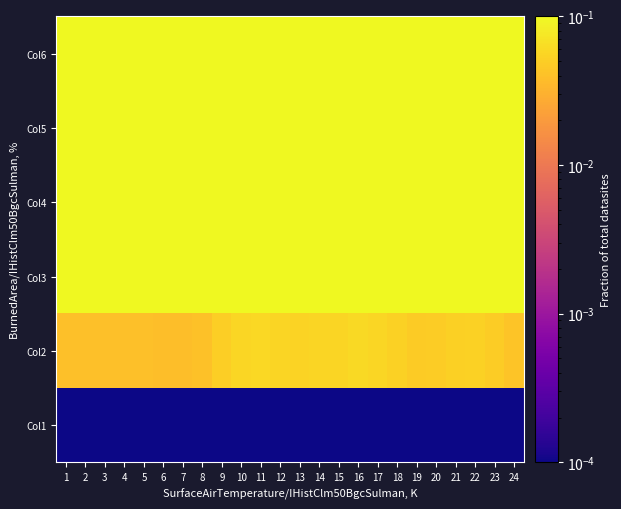

Reading left to right, extract all data points from this chart.

Col1: 1=0.0	2=0.0	3=0.0	4=0.0	5=0.0	6=0.0	7=0.0	8=0.0	9=0.0	10=0.0	11=0.0	12=0.0	13=0.0	14=0.0	15=0.0	16=0.0	17=0.0	18=0.0	19=0.0	20=0.0	21=0.0	22=0.0	23=0.0	24=0.0
Col2: 1=0.0	2=0.0	3=0.0	4=0.0	5=0.0	6=0.0	7=0.0	8=0.0	9=0.0	10=0.1	11=0.1	12=0.1	13=0.1	14=0.1	15=0.1	16=0.1	17=0.1	18=0.1	19=0.0	20=0.0	21=0.1	22=0.1	23=0.0	24=0.0
Col3: 1=0.1	2=0.1	3=0.1	4=0.1	5=0.1	6=0.1	7=0.1	8=0.1	9=0.1	10=0.2	11=0.2	12=0.2	13=0.2	14=0.2	15=0.2	16=0.2	17=0.2	18=0.2	19=0.1	20=0.1	21=0.1	22=0.2	23=0.1	24=0.1
Col4: 1=0.6	2=0.6	3=0.6	4=0.6	5=0.6	6=0.6	7=0.6	8=0.6	9=0.8	10=0.9	11=0.9	12=0.9	13=0.9	14=0.9	15=0.9	16=1.0	17=0.9	18=0.8	19=0.8	20=0.8	21=0.8	22=0.8	23=0.8	24=0.7
Col5: 1=0.1	2=0.1	3=0.1	4=0.1	5=0.1	6=0.1	7=0.1	8=0.1	9=0.1	10=0.2	11=0.2	12=0.2	13=0.1	14=0.1	15=0.2	16=0.2	17=0.2	18=0.1	19=0.1	20=0.1	21=0.1	22=0.1	23=0.1	24=0.1
Col6: 1=0.3	2=0.3	3=0.3	4=0.3	5=0.3	6=0.3	7=0.3	8=0.3	9=0.4	10=0.5	11=0.5	12=0.5	13=0.5	14=0.5	15=0.5	16=0.5	17=0.5	18=0.5	19=0.4	20=0.4	21=0.4	22=0.5	23=0.4	24=0.4